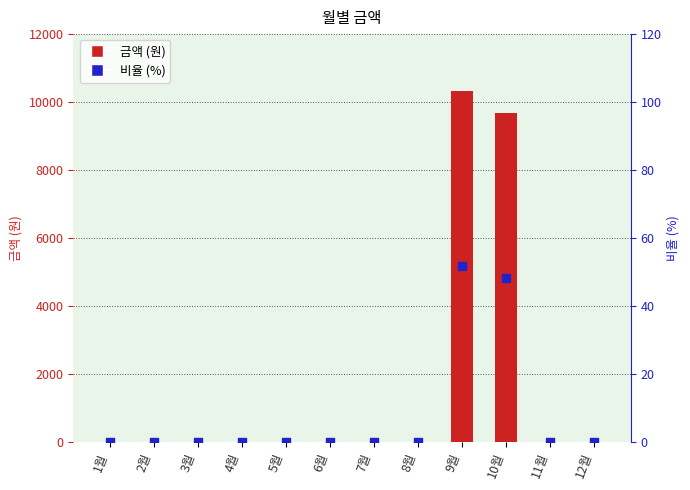

At how many categories does at least one series exceed 1774?

2